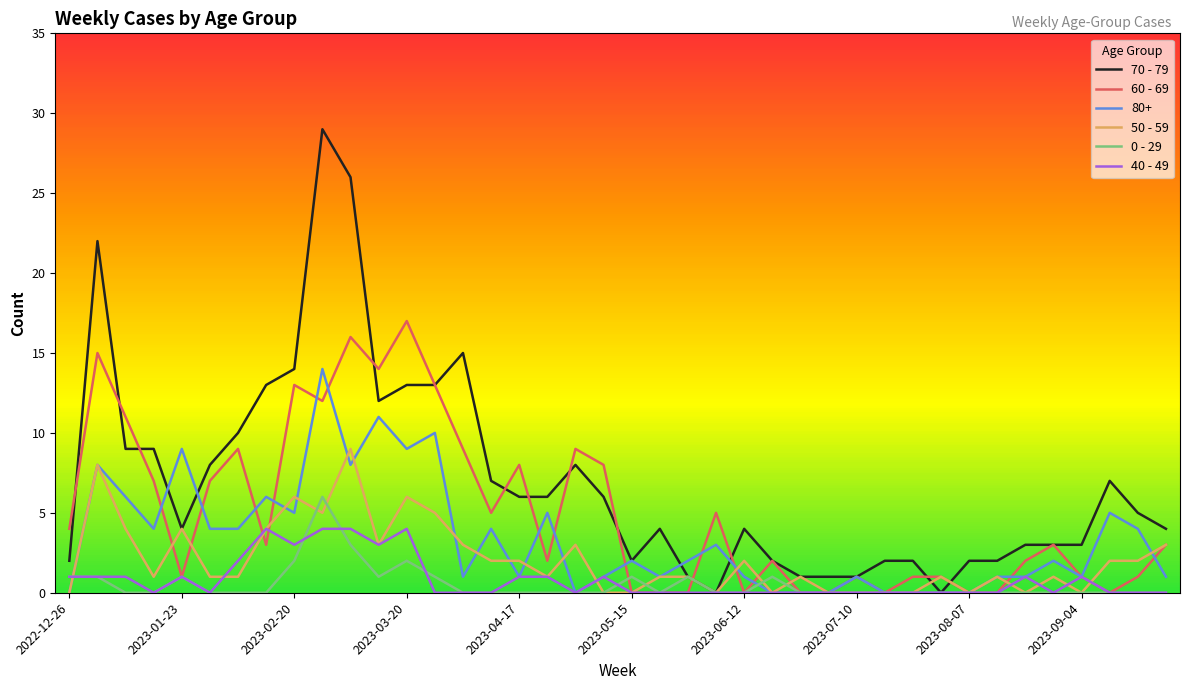

Rank the series by their maximum value, from lowest to highest.

40 - 49, 0 - 29, 50 - 59, 80+, 60 - 69, 70 - 79